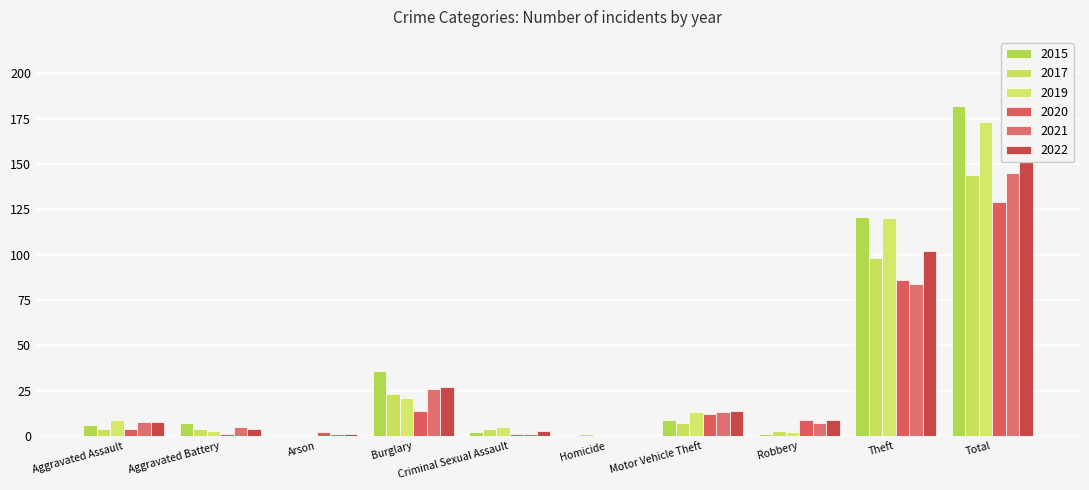

How many categories are shown in the chart?

10